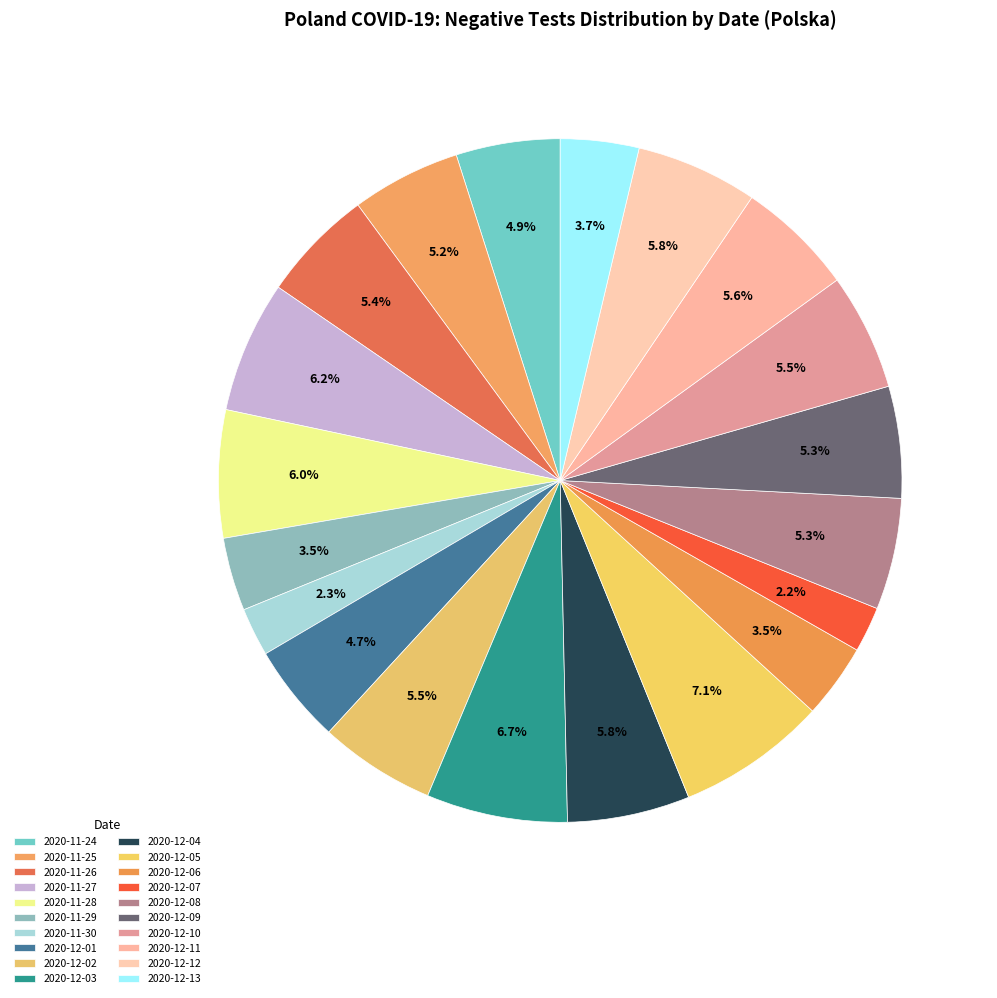

The 2020-12-11 slice represents 1% of the pie. True or false?

False